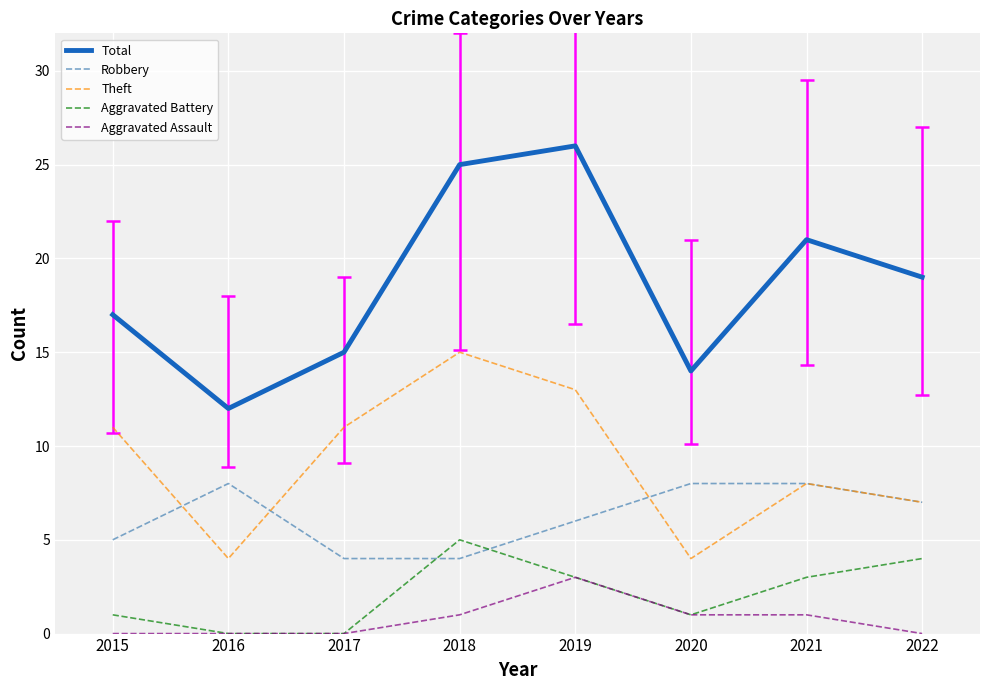

True or false: Total and Theft intersect in this chart.

False